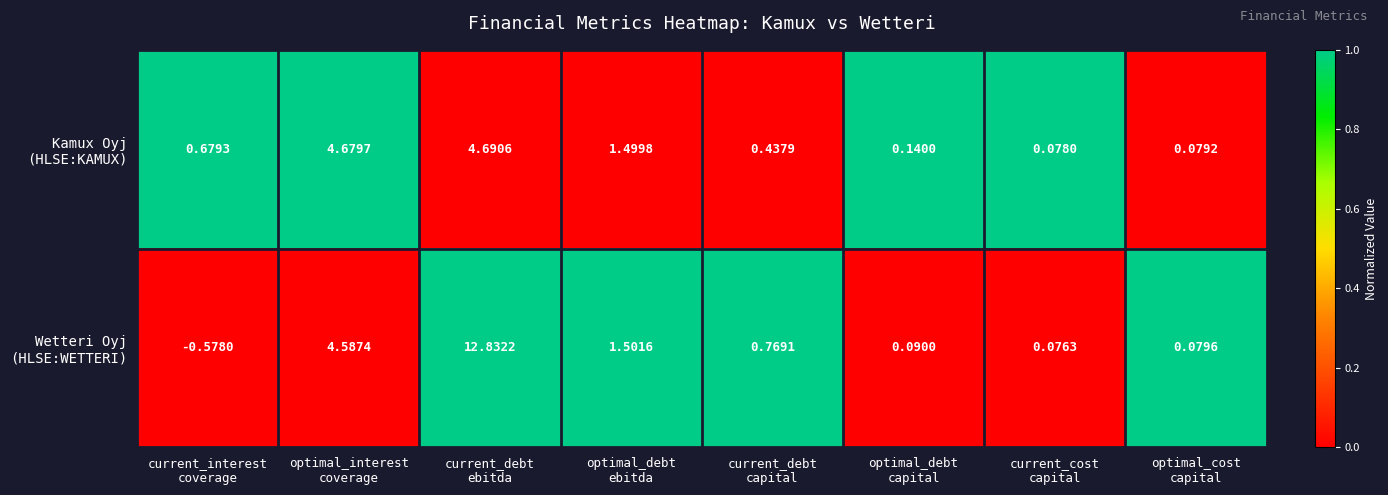

Which category has the highest value across all series?

current_debt
ebitda